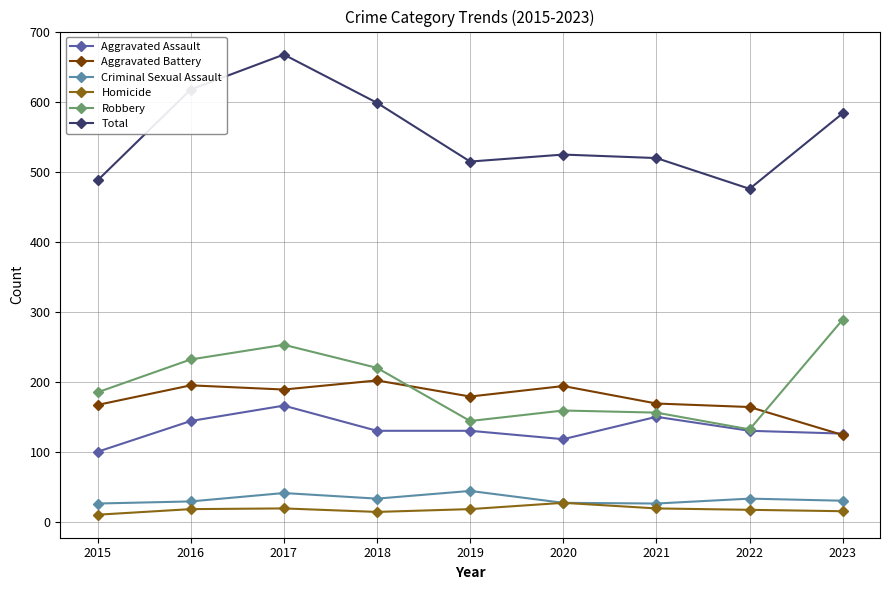

What value does the Aggravated Battery series have at 2018, to the nearest 10?

200